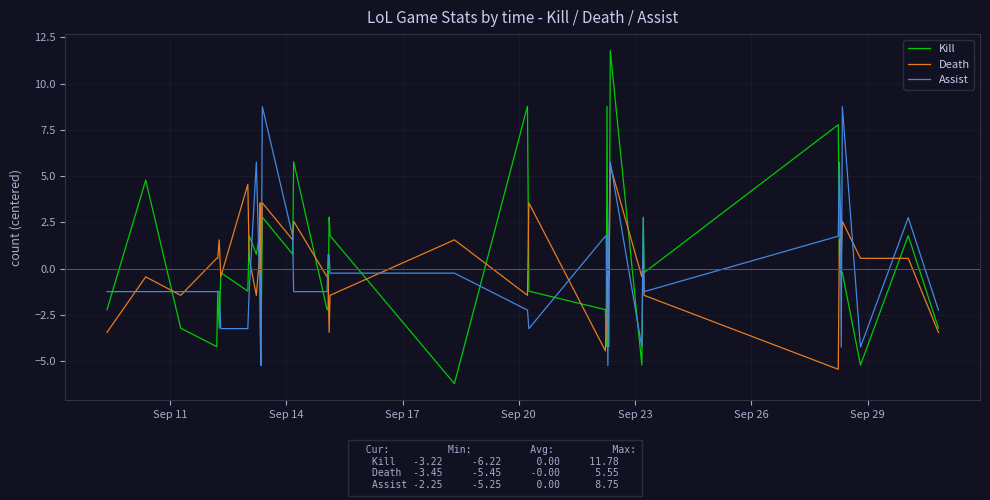

List the series in order of their peak value, highest first.

Kill, Assist, Death